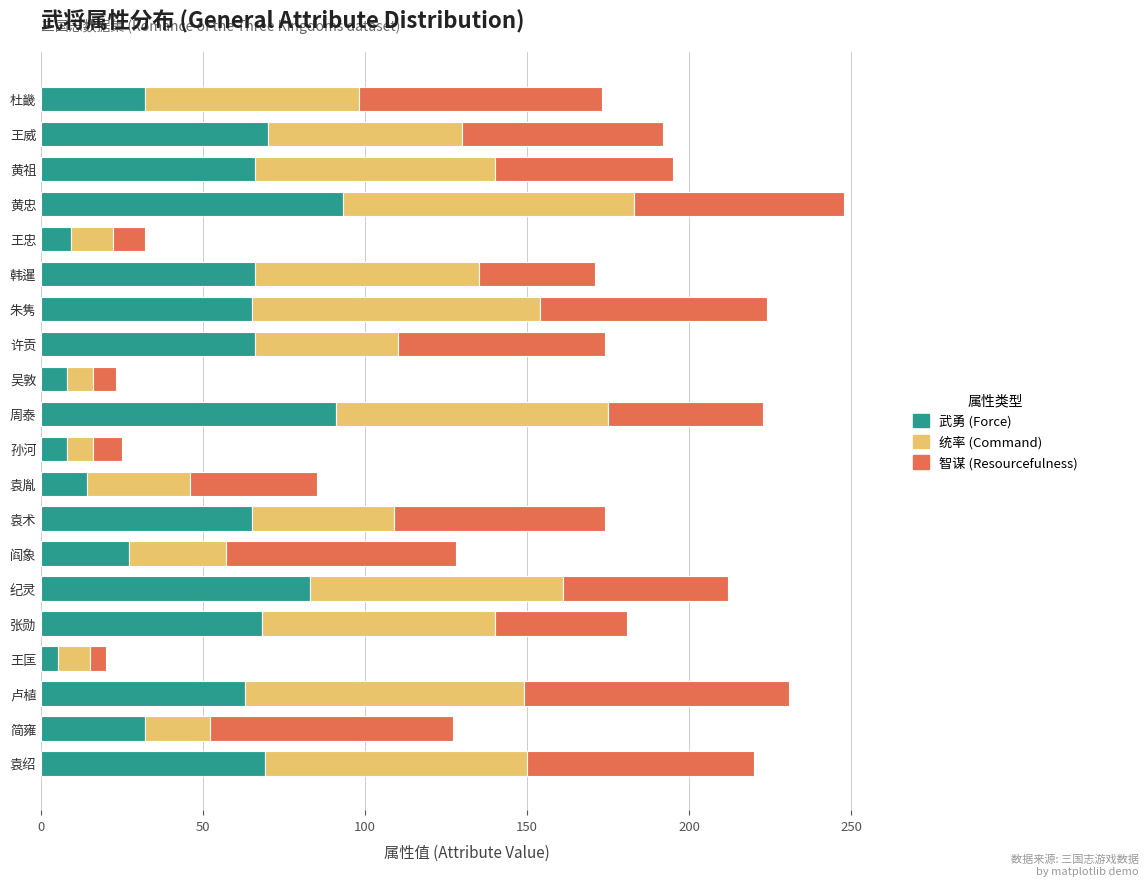

What is the total value across all series at 周泰?

223